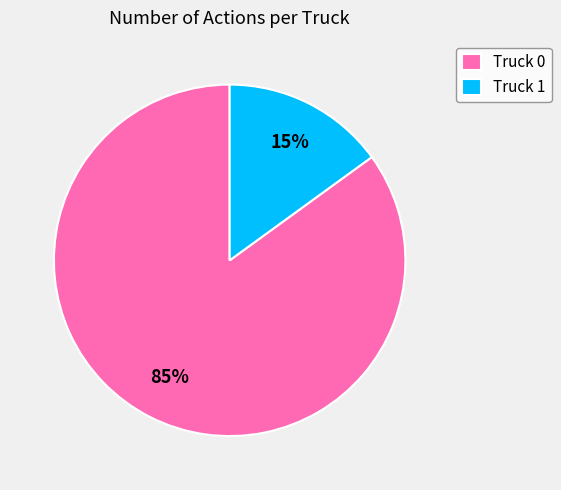

What is the largest slice in the pie chart?

Truck 0